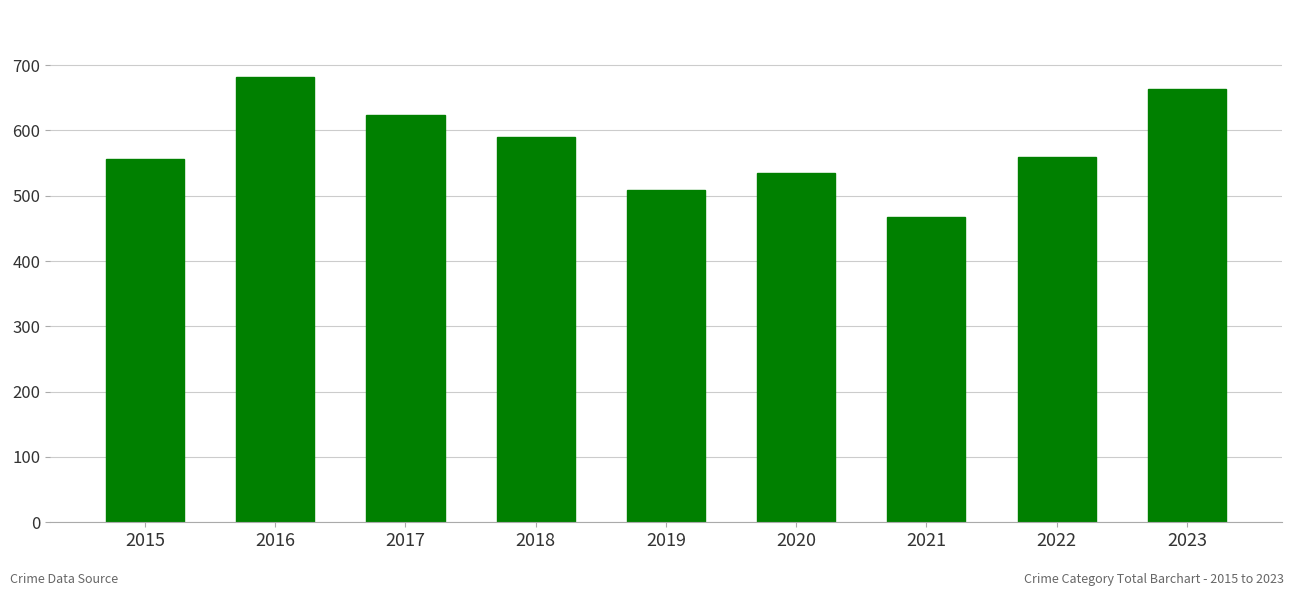

What is the minimum value shown in the chart?

467